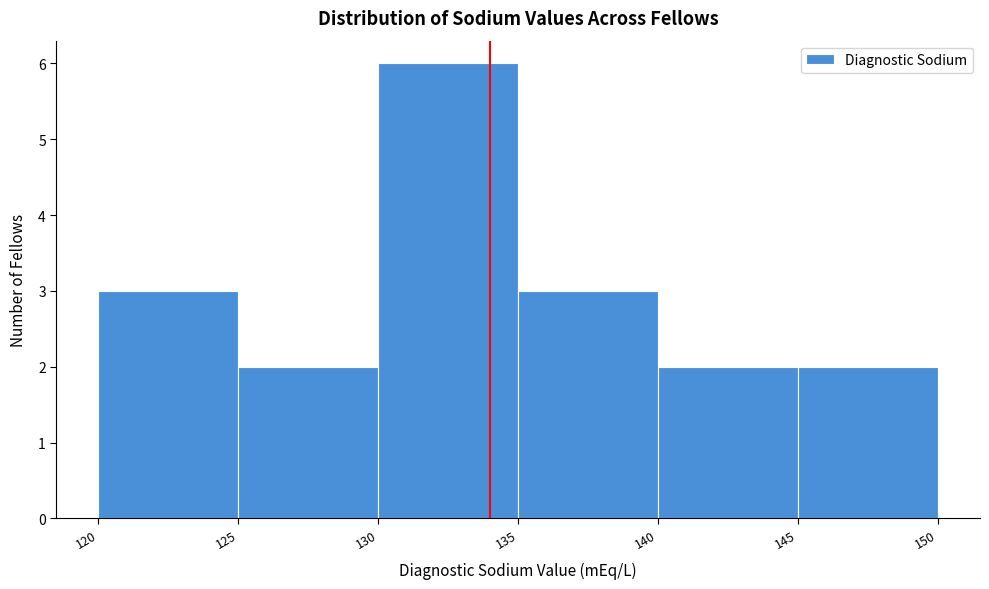

What is the height of the bar covering 120 to 125 on the x-axis? The values are not printed on the chart, so give them approximately, as read against the axis.

3